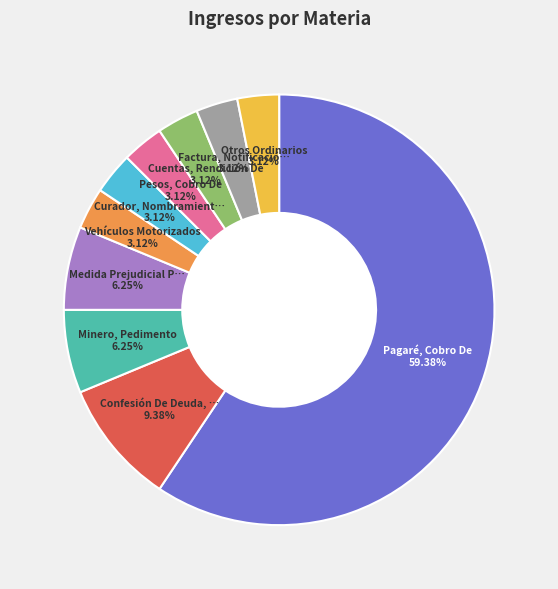

How many slices are in this pie chart?

10